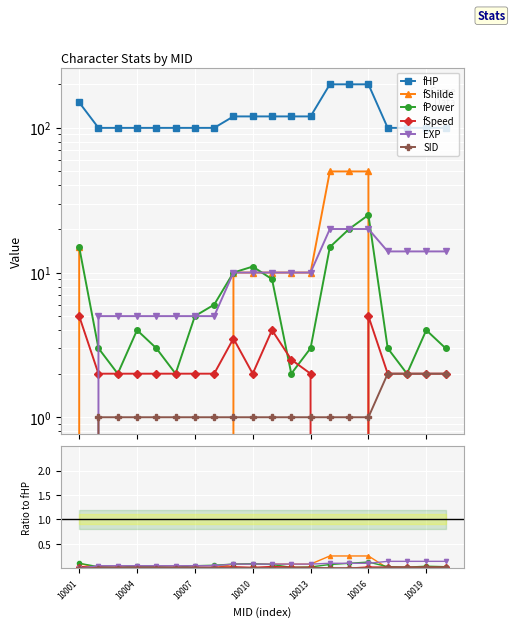

In fSpeed, how many points are higher than both neighbors (excluding endpoints)?

3